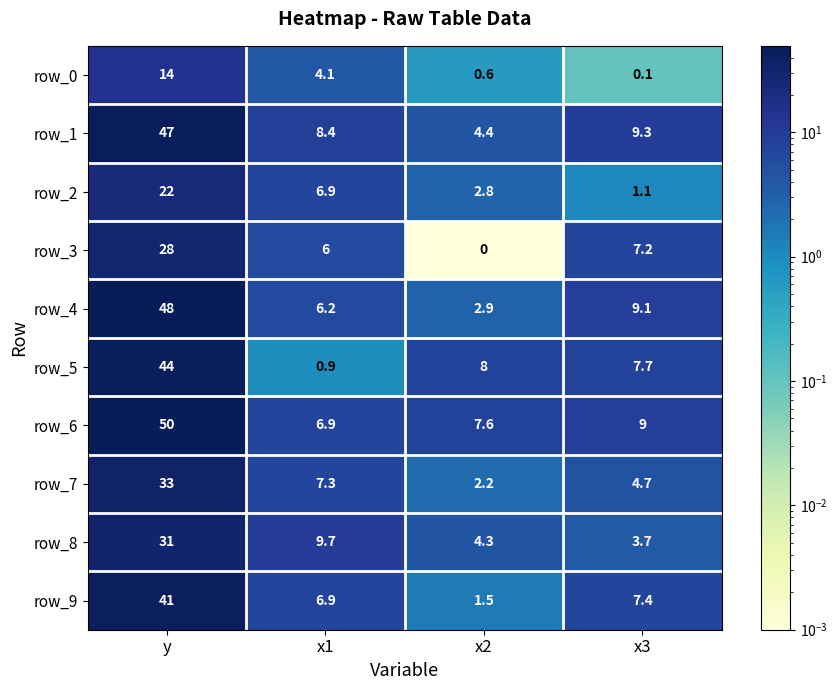

Read the row_5 value at x1.

0.9